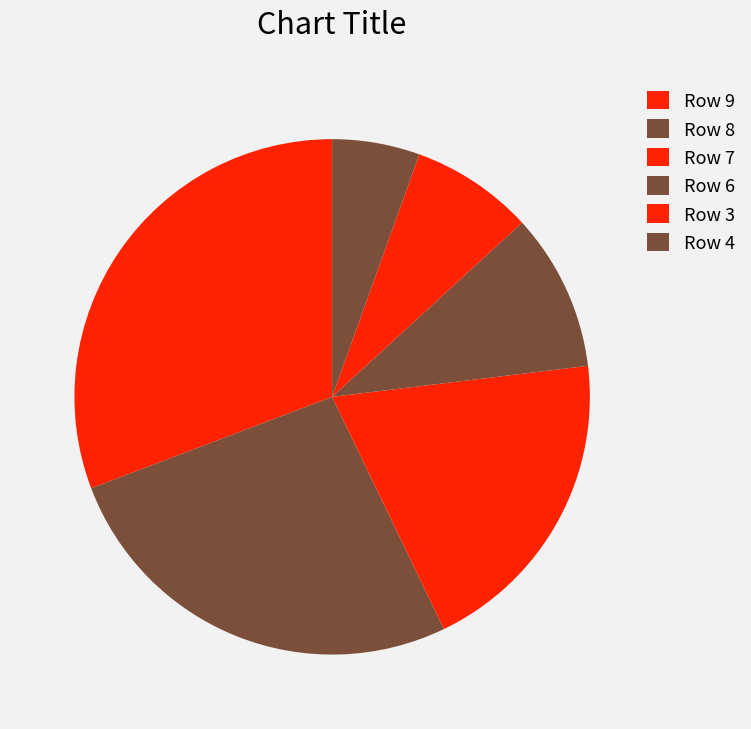

What is the smallest slice in the pie chart?

Row 4